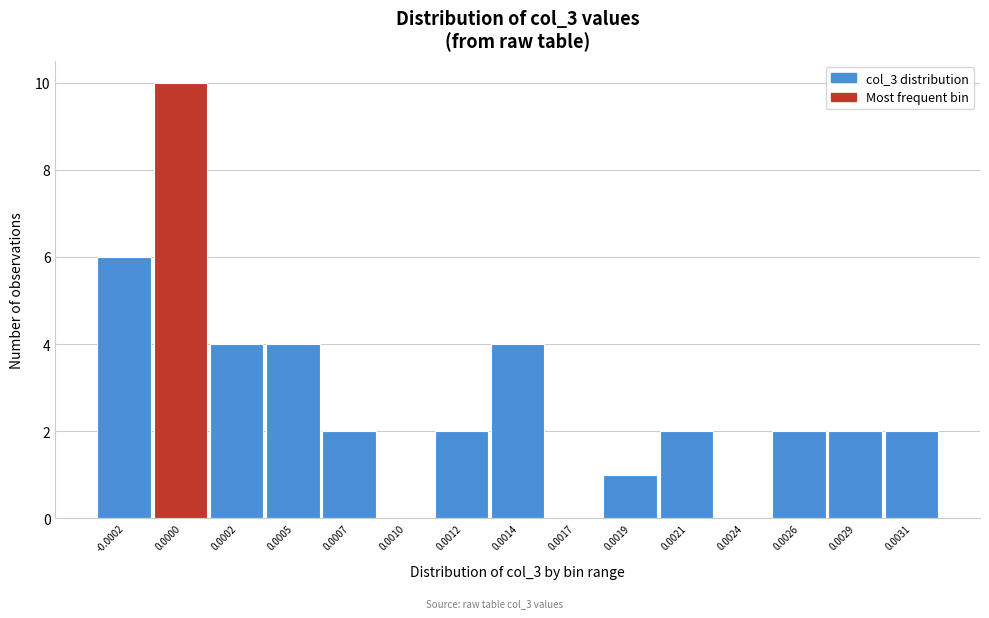

Reading left to right, transcribe all the data shown in this chart.

-0.0002=6	0.0000=10	0.0002=4	0.0005=4	0.0007=2	0.0010=0	0.0012=2	0.0014=4	0.0017=0	0.0019=1	0.0021=2	0.0024=0	0.0026=2	0.0029=2	0.0031=2